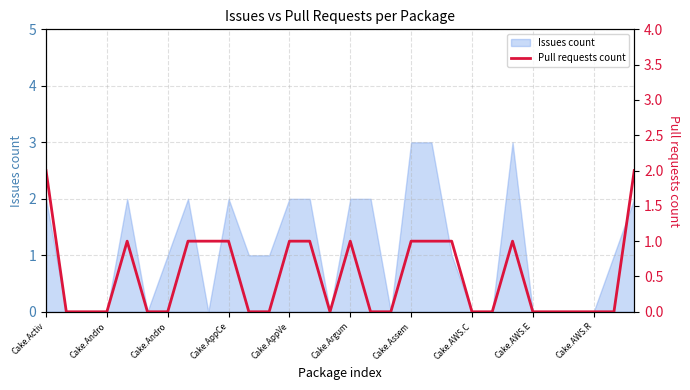

Does the chart display data point markers on the line(s)?

No